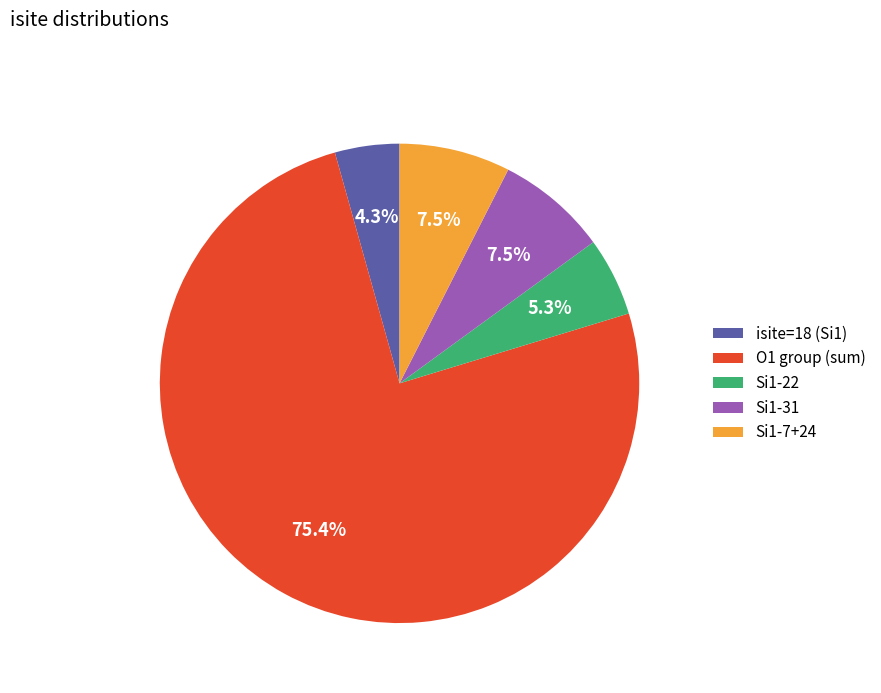

What portion of the pie excludes O1 group (sum)?

24.6%